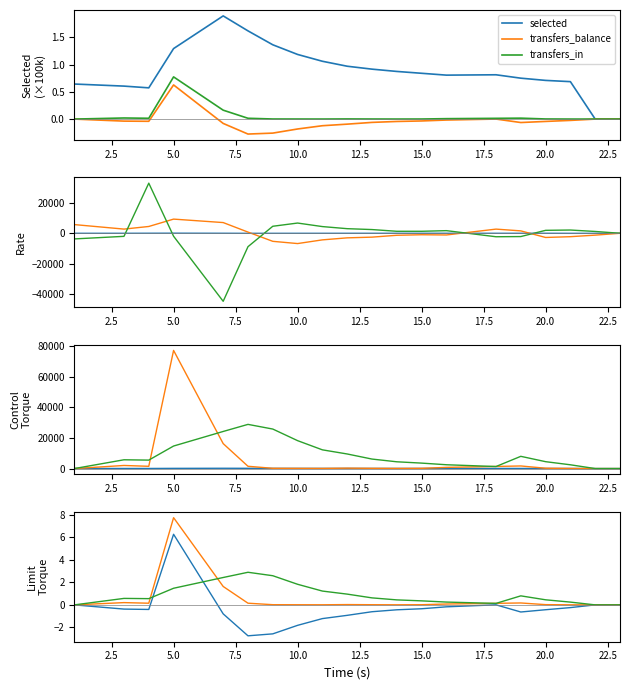

At which category does the chart reach its minimum across all series?

8